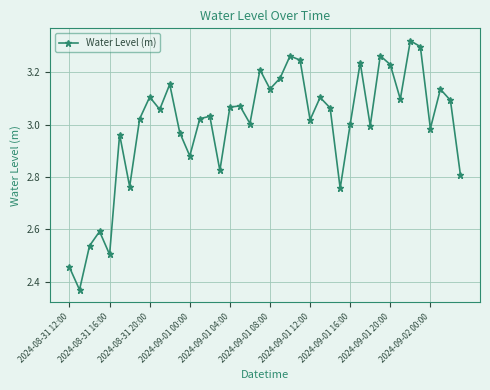

How many interior local peaks (higher than both neighbors) does the data have?

13